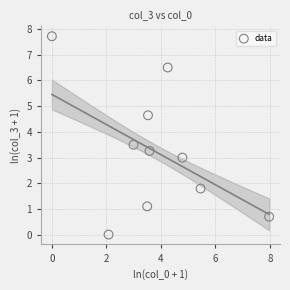

What is the range of X values (max minus min)?

8.0